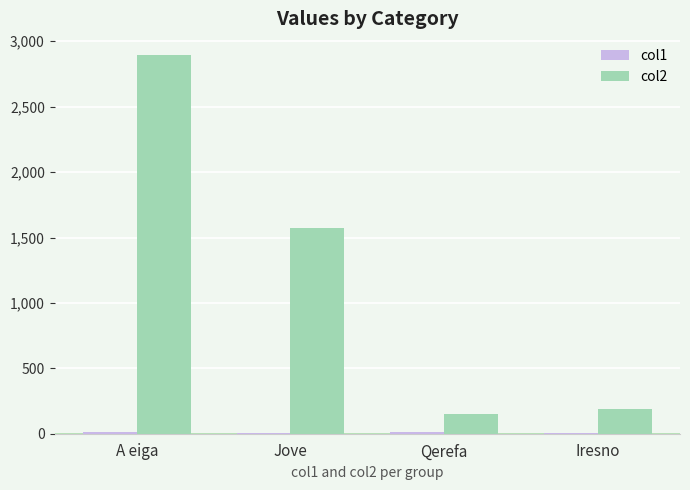

Are the bars horizontal?

No